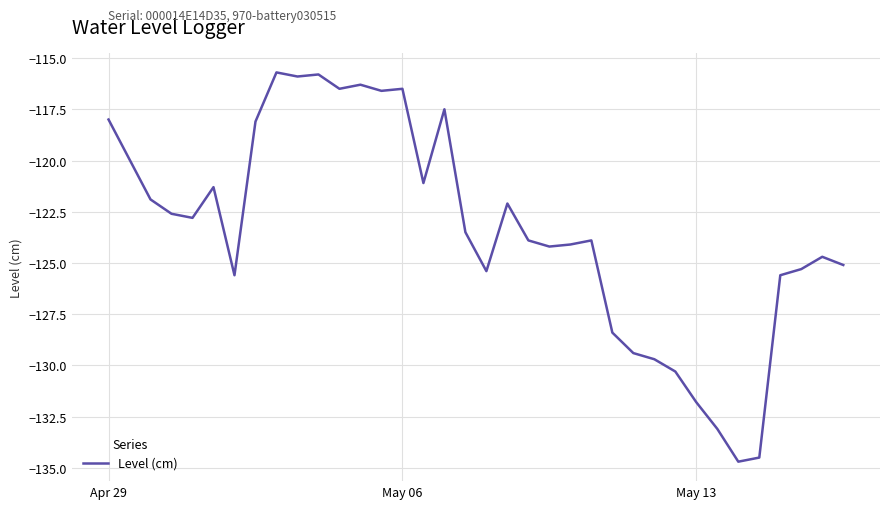

What is the minimum value shown in the chart?

-134.7